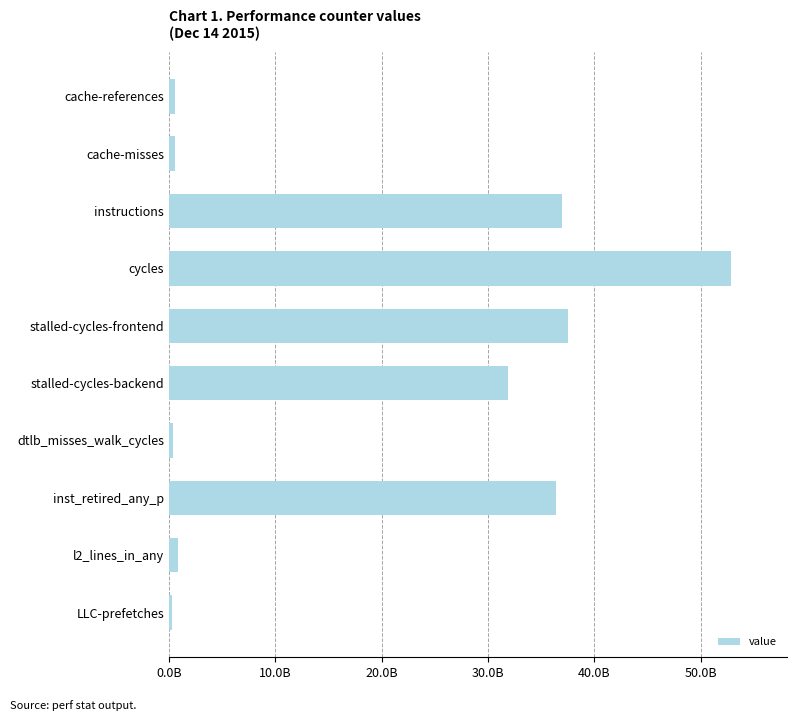

Are the bars horizontal?

Yes